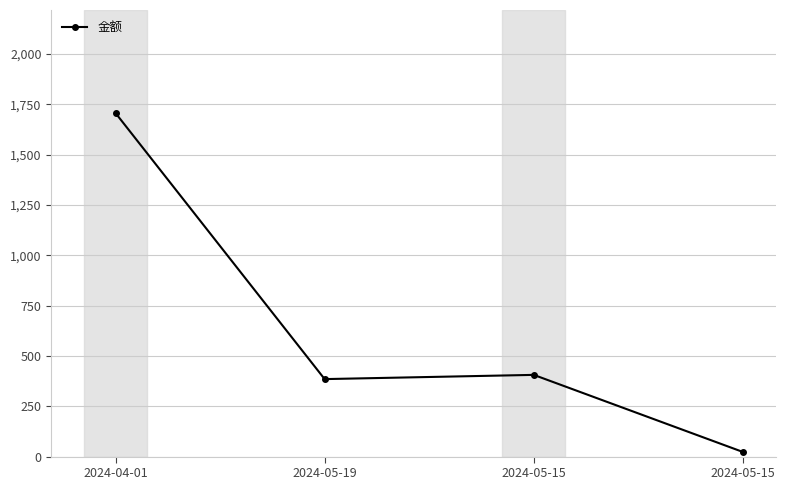

How many data points does each series have?

4